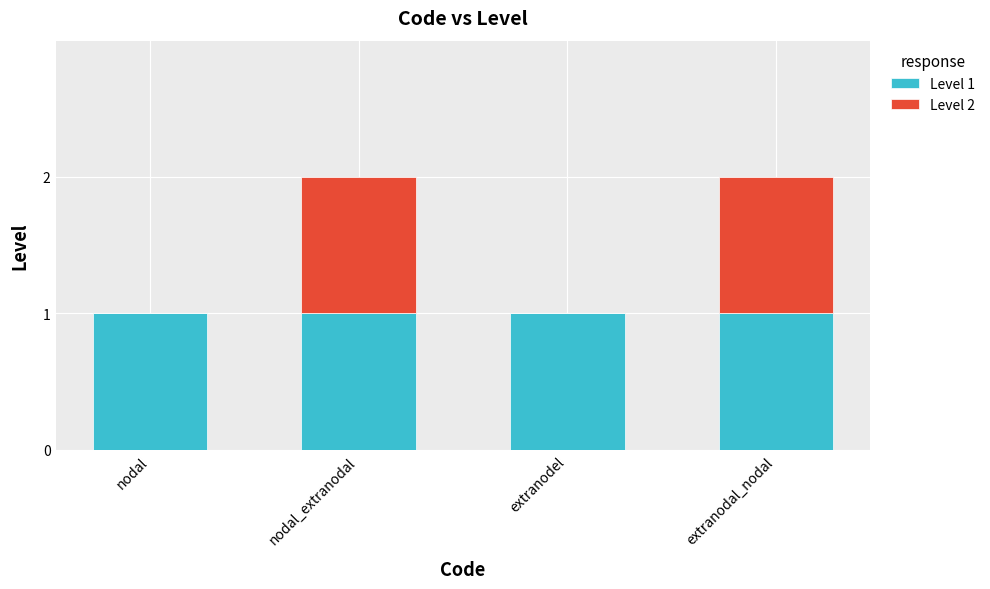

Is it true that Level 1 equals 2 at extranodel?

False